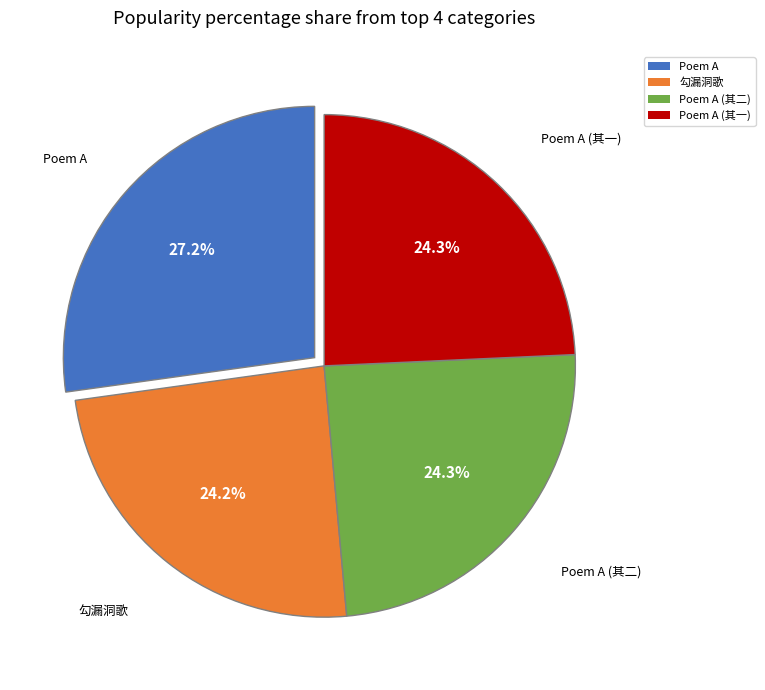

Combined, do Poem A (其一) and 勾漏洞歌 account for over 50%?

No